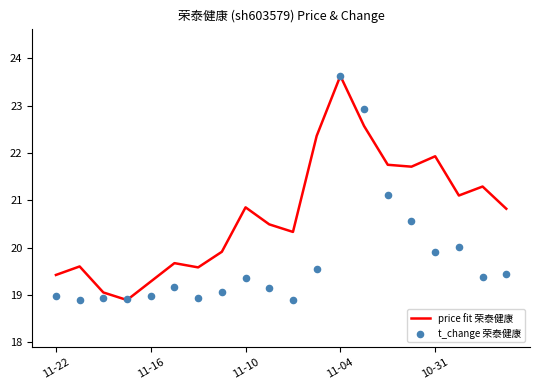

What is the minimum value for price fit 荣泰健康?

18.9